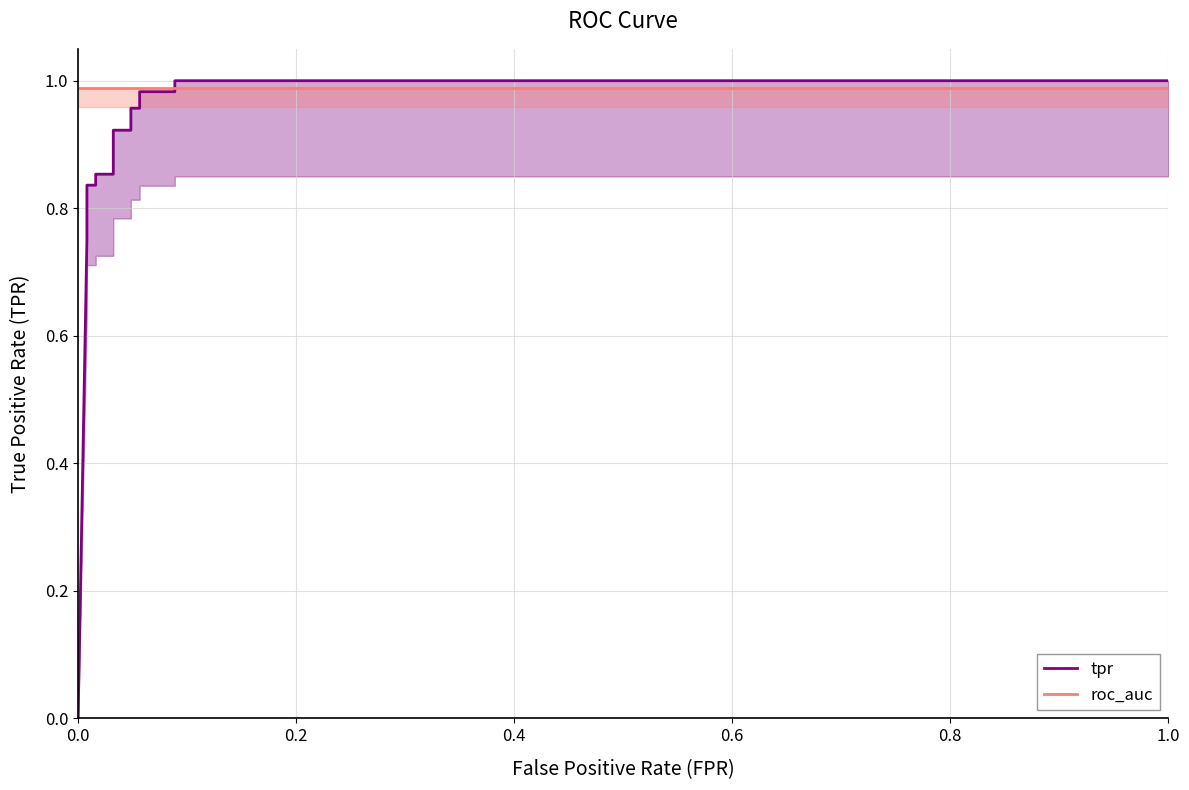

Does the chart display data point markers on the line(s)?

No